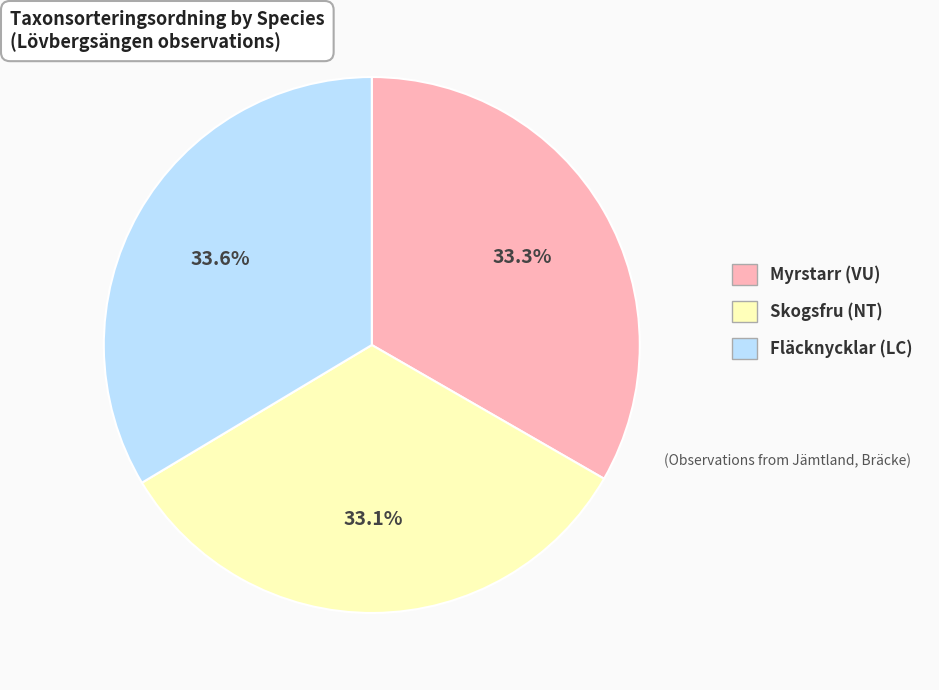

Does any single category account for the majority?

No